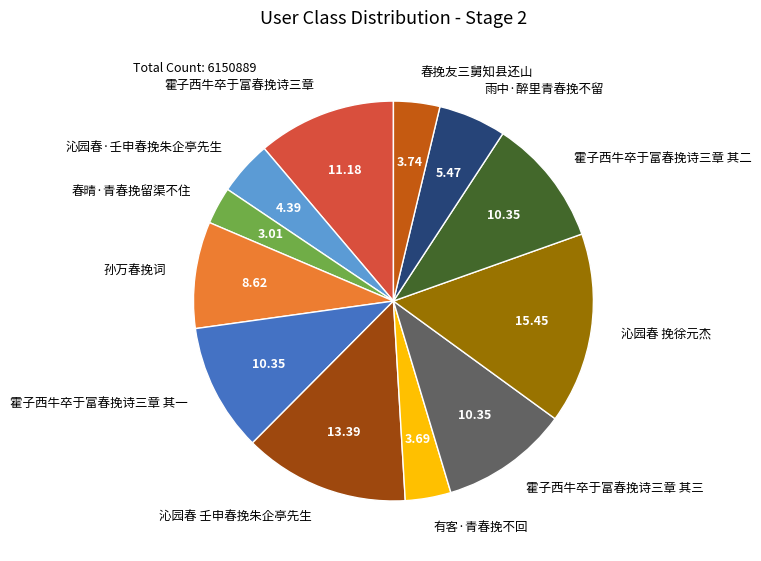

Is there a majority slice in this chart?

No